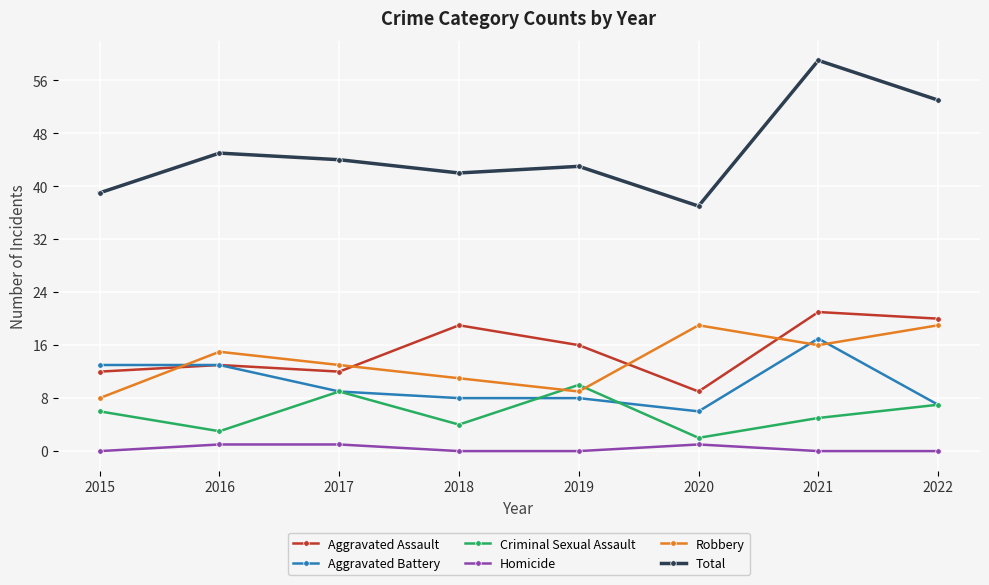

What is the sum of the Aggravated Assault values at 2017 and 2020?

21